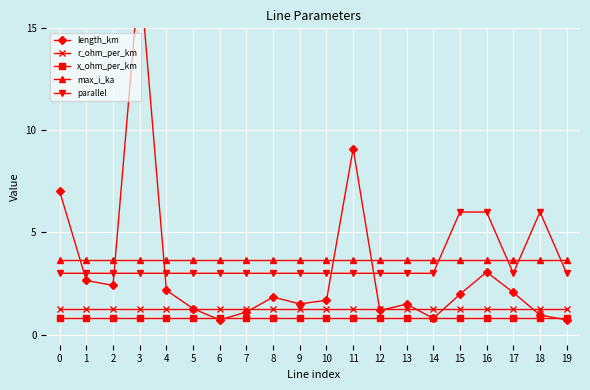

How many intersections are there between length_km and r_ohm_per_km?

7